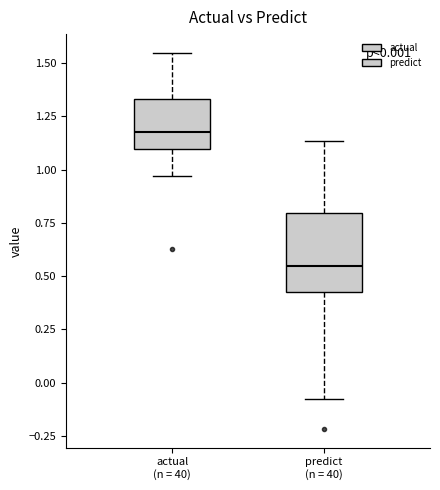

Which box's median line is the highest?

actual (n = 40)